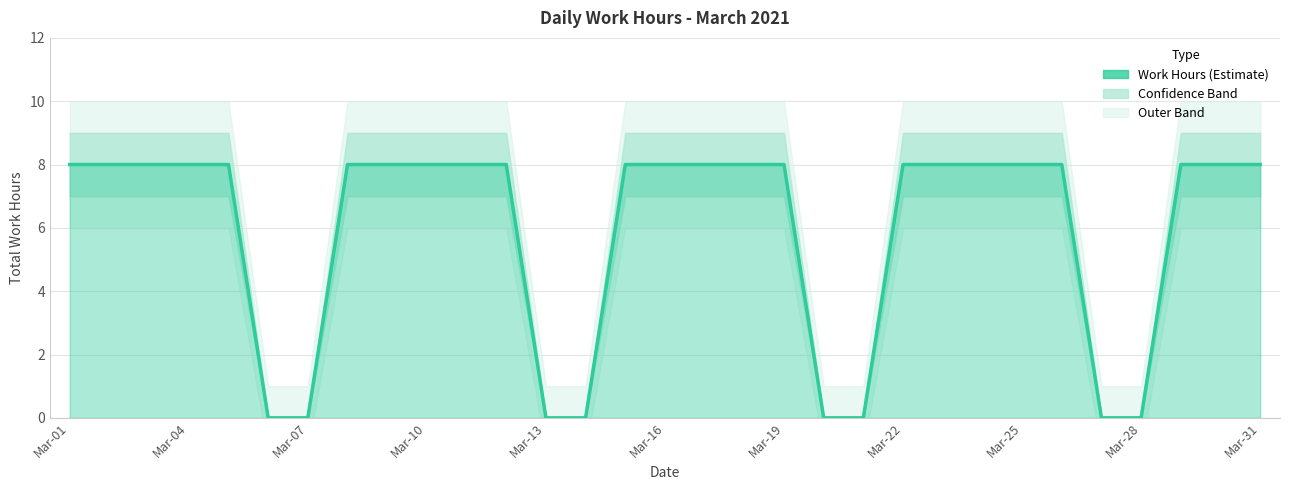

Count the number of categories in the chart.

31